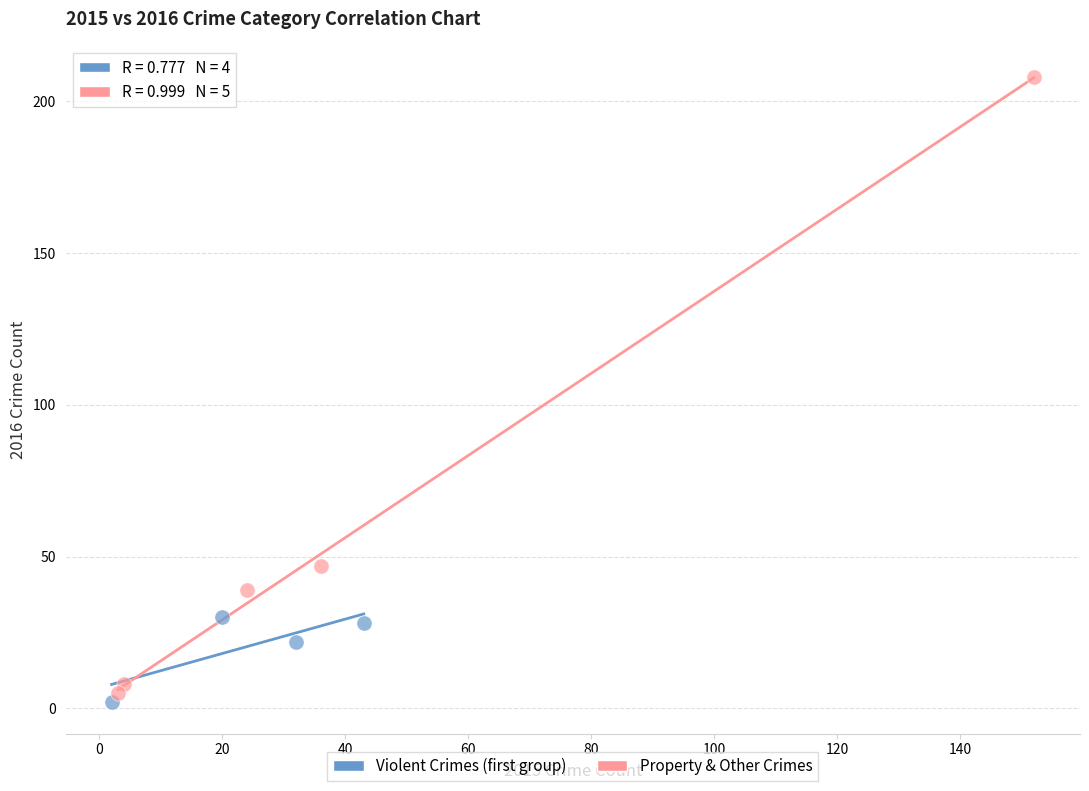

Which series contains the highest Y value?

Property & Other Crimes